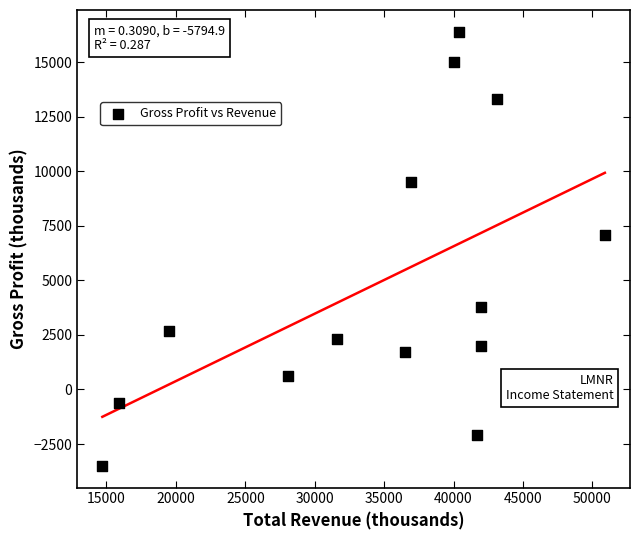

What Y value in the scatter plot is closest to 6450?

7100